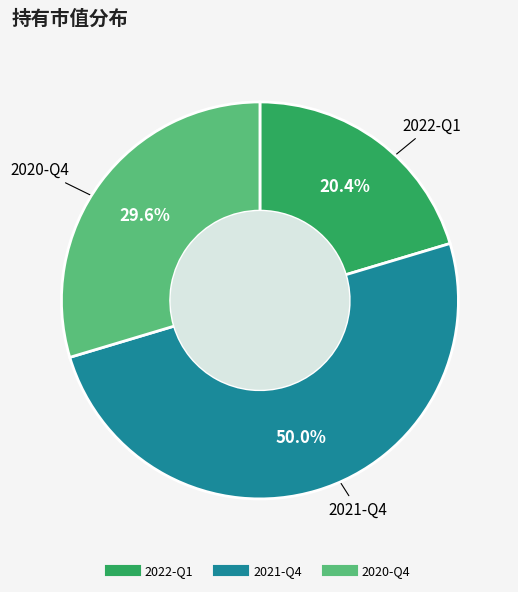

True or false: 2022-Q1 accounts for 20% of the total.

True